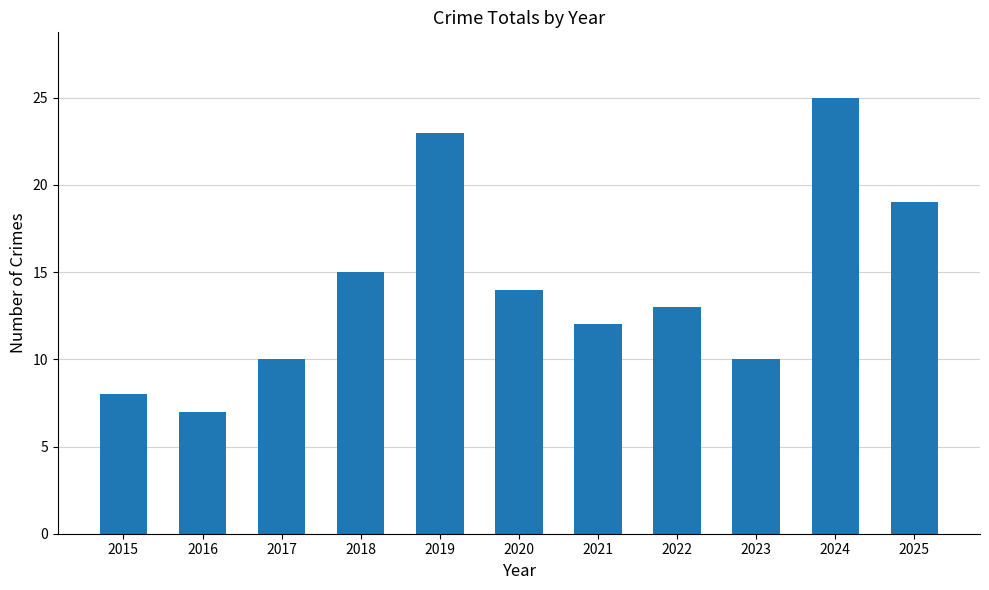

What is the value of the 11th bar from the left?

19